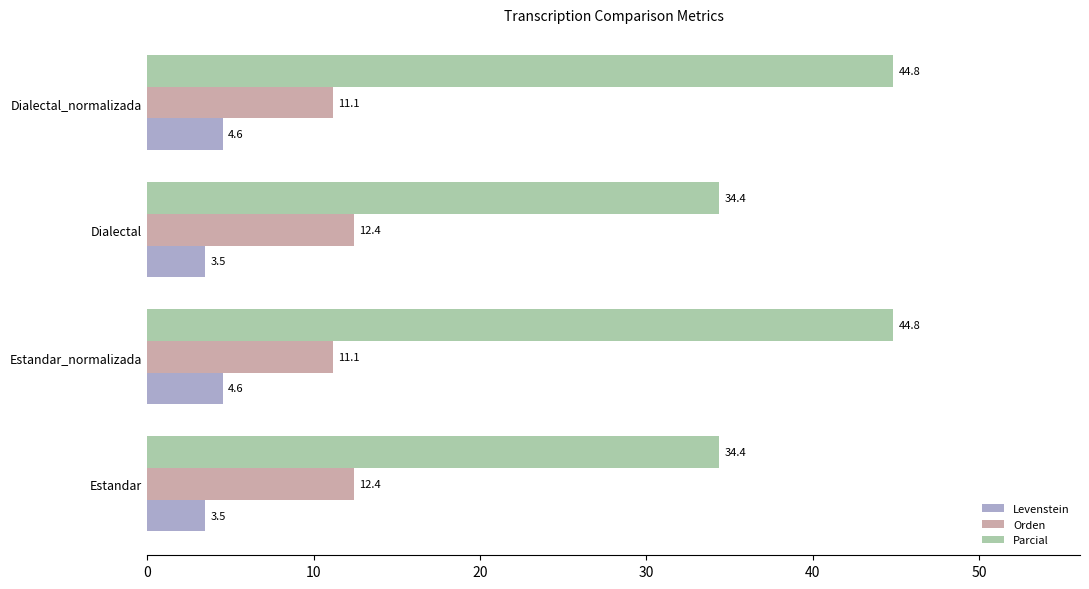

At Estandar_normalizada, list the series in order from smallest to largest.

Levenstein, Orden, Parcial